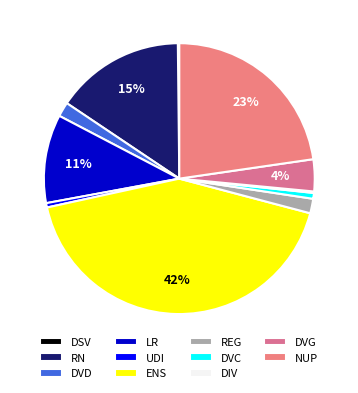

How many segments does this pie chart have?

11